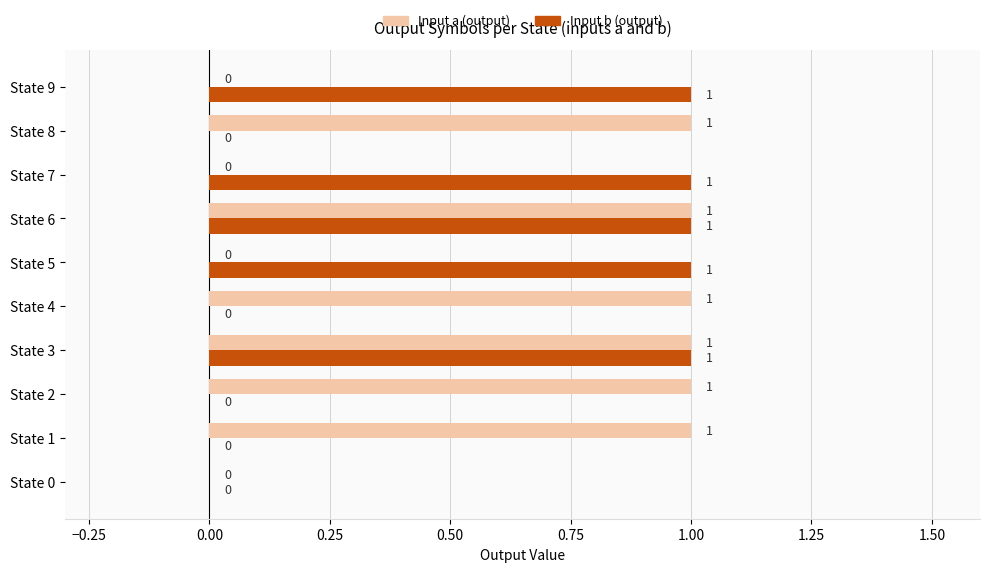

How many positive values does the Input b (output) series have?

5